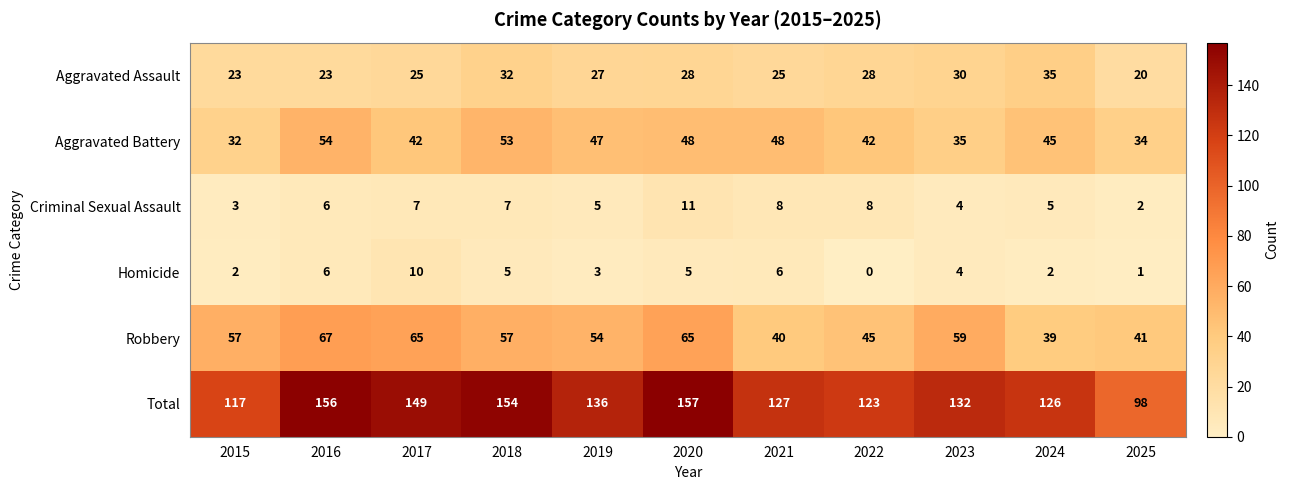

Which category has the highest value in the Criminal Sexual Assault series?

2020